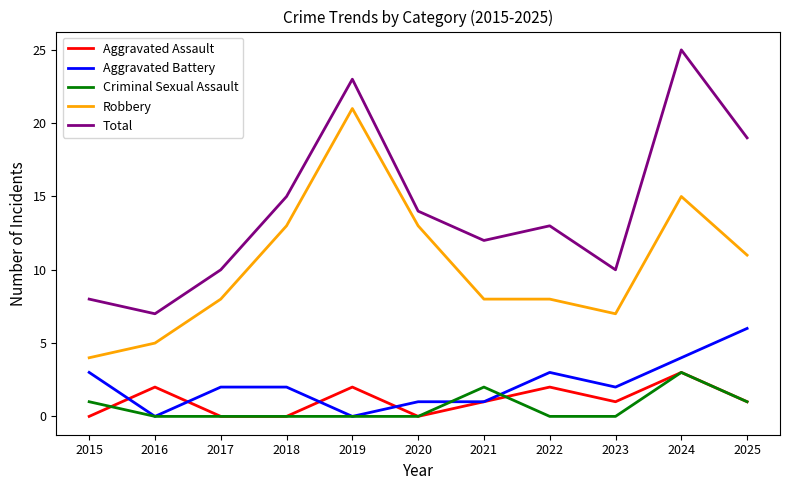

What is the highest value of the Robbery series?

21